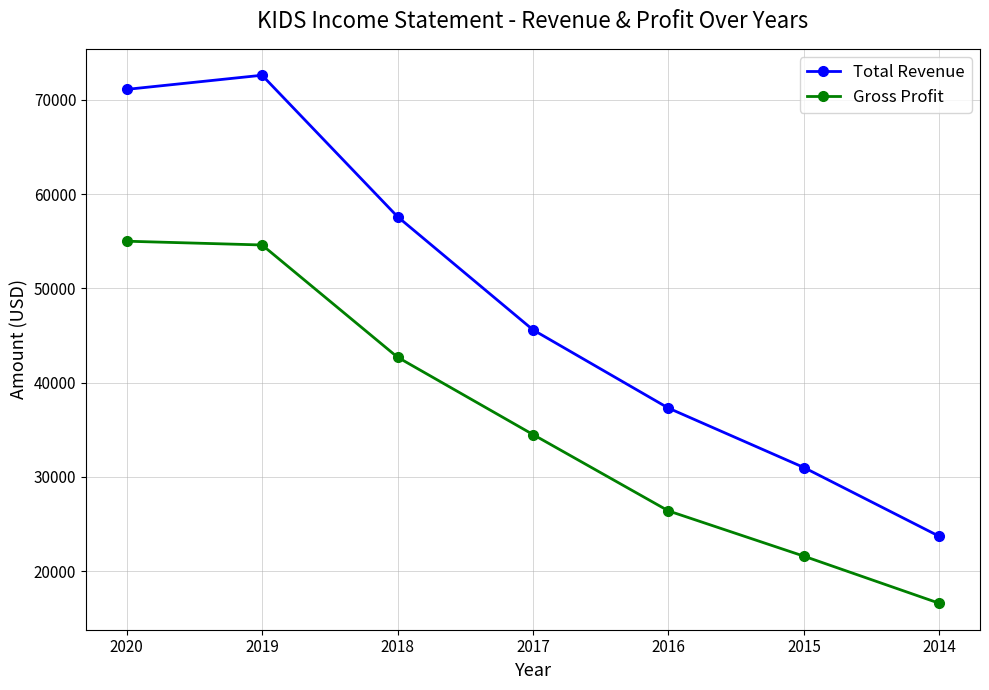

True or false: Total Revenue and Gross Profit intersect in this chart.

False